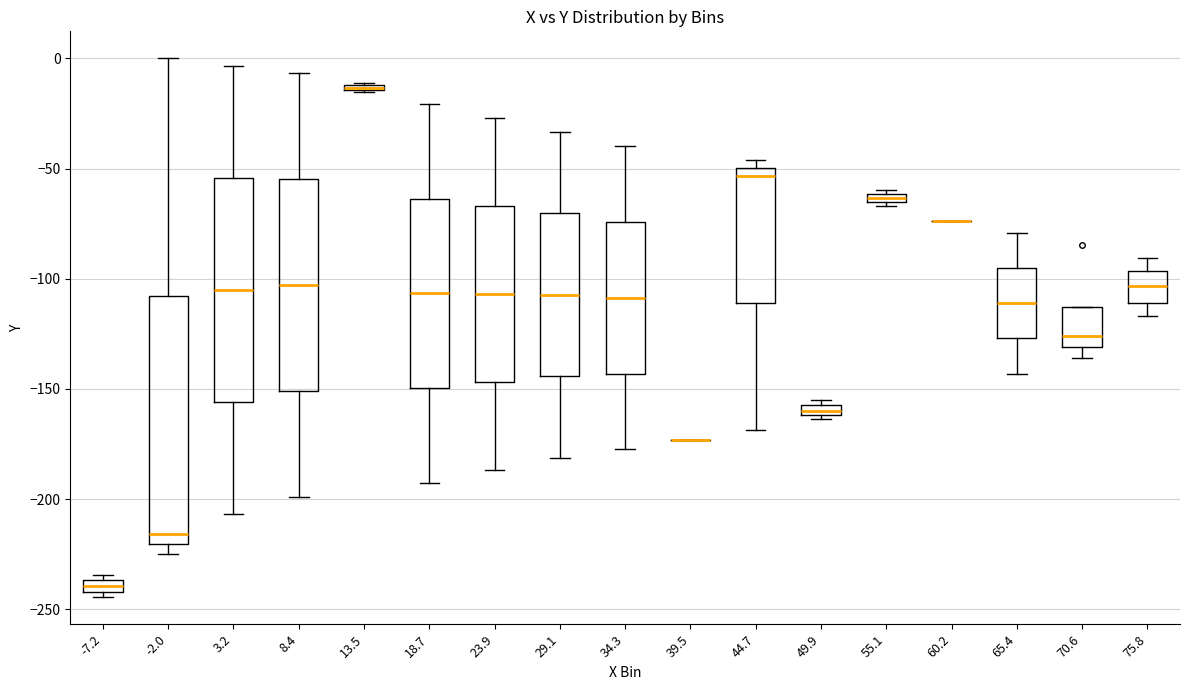

Where is the lower edge of the box at x = 55.1 on the y-axis? The values are not printed on the chart, so give them approximately, as read against the axis.

-65